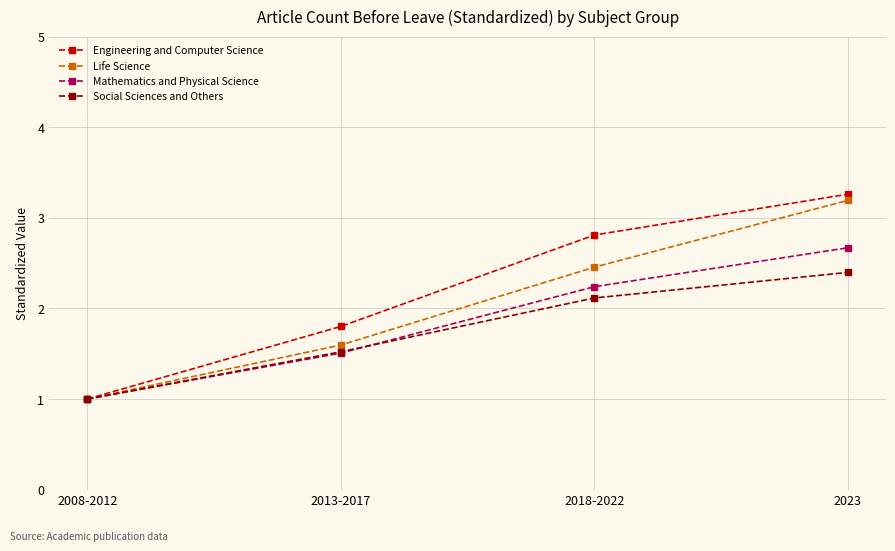

Reading right to left, extract all data points from this chart.

Engineering and Computer Science: 3.3	2.8	1.8	1.0
Life Science: 3.2	2.5	1.6	1.0
Mathematics and Physical Science: 2.7	2.2	1.5	1.0
Social Sciences and Others: 2.4	2.1	1.5	1.0